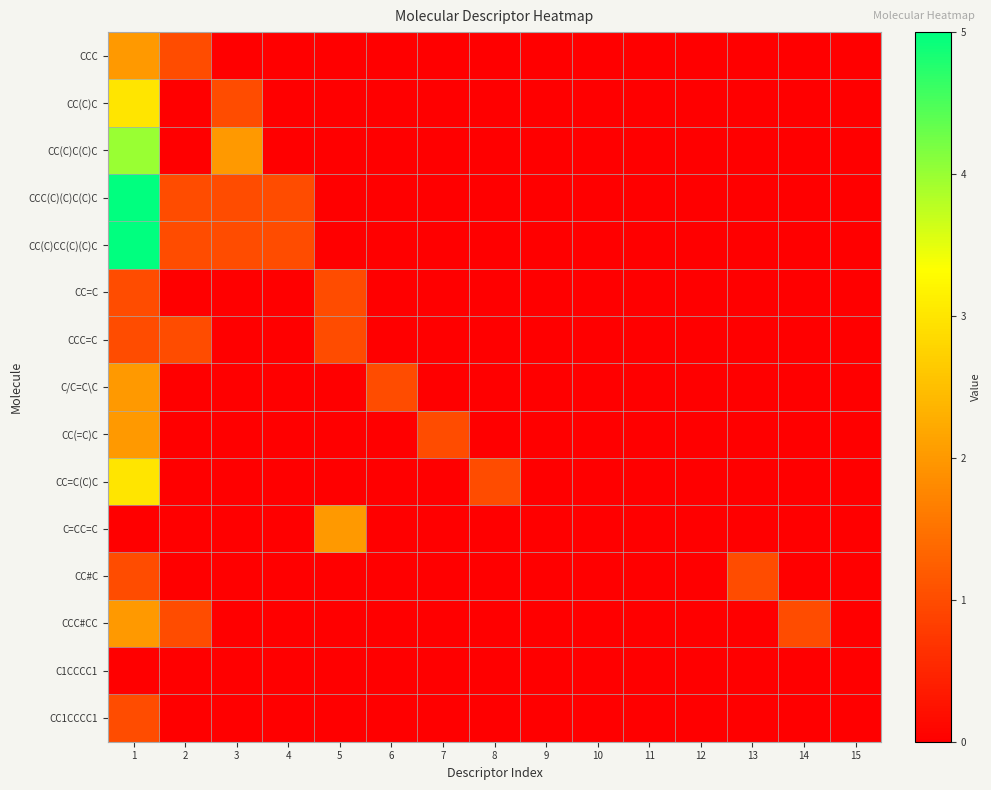

Reading left to right, list all the values displayed in this chart.

CCC: 1=2	2=1	3=0	4=0	5=0	6=0	7=0	8=0	9=0	10=0	11=0	12=0	13=0	14=0	15=0
CC(C)C: 1=3	2=0	3=1	4=0	5=0	6=0	7=0	8=0	9=0	10=0	11=0	12=0	13=0	14=0	15=0
CC(C)C(C)C: 1=4	2=0	3=2	4=0	5=0	6=0	7=0	8=0	9=0	10=0	11=0	12=0	13=0	14=0	15=0
CCC(C)(C)C(C)C: 1=5	2=1	3=1	4=1	5=0	6=0	7=0	8=0	9=0	10=0	11=0	12=0	13=0	14=0	15=0
CC(C)CC(C)(C)C: 1=5	2=1	3=1	4=1	5=0	6=0	7=0	8=0	9=0	10=0	11=0	12=0	13=0	14=0	15=0
CC=C: 1=1	2=0	3=0	4=0	5=1	6=0	7=0	8=0	9=0	10=0	11=0	12=0	13=0	14=0	15=0
CCC=C: 1=1	2=1	3=0	4=0	5=1	6=0	7=0	8=0	9=0	10=0	11=0	12=0	13=0	14=0	15=0
C/C=C\C: 1=2	2=0	3=0	4=0	5=0	6=1	7=0	8=0	9=0	10=0	11=0	12=0	13=0	14=0	15=0
CC(=C)C: 1=2	2=0	3=0	4=0	5=0	6=0	7=1	8=0	9=0	10=0	11=0	12=0	13=0	14=0	15=0
CC=C(C)C: 1=3	2=0	3=0	4=0	5=0	6=0	7=0	8=1	9=0	10=0	11=0	12=0	13=0	14=0	15=0
C=CC=C: 1=0	2=0	3=0	4=0	5=2	6=0	7=0	8=0	9=0	10=0	11=0	12=0	13=0	14=0	15=0
CC#C: 1=1	2=0	3=0	4=0	5=0	6=0	7=0	8=0	9=0	10=0	11=0	12=0	13=1	14=0	15=0
CCC#CC: 1=2	2=1	3=0	4=0	5=0	6=0	7=0	8=0	9=0	10=0	11=0	12=0	13=0	14=1	15=0
C1CCCC1: 1=0	2=0	3=0	4=0	5=0	6=0	7=0	8=0	9=0	10=0	11=0	12=0	13=0	14=0	15=0
CC1CCCC1: 1=1	2=0	3=0	4=0	5=0	6=0	7=0	8=0	9=0	10=0	11=0	12=0	13=0	14=0	15=0